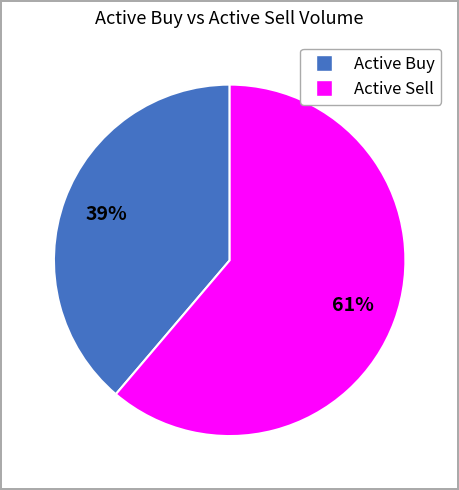

Is there any slice that represents more than half of the pie?

Yes